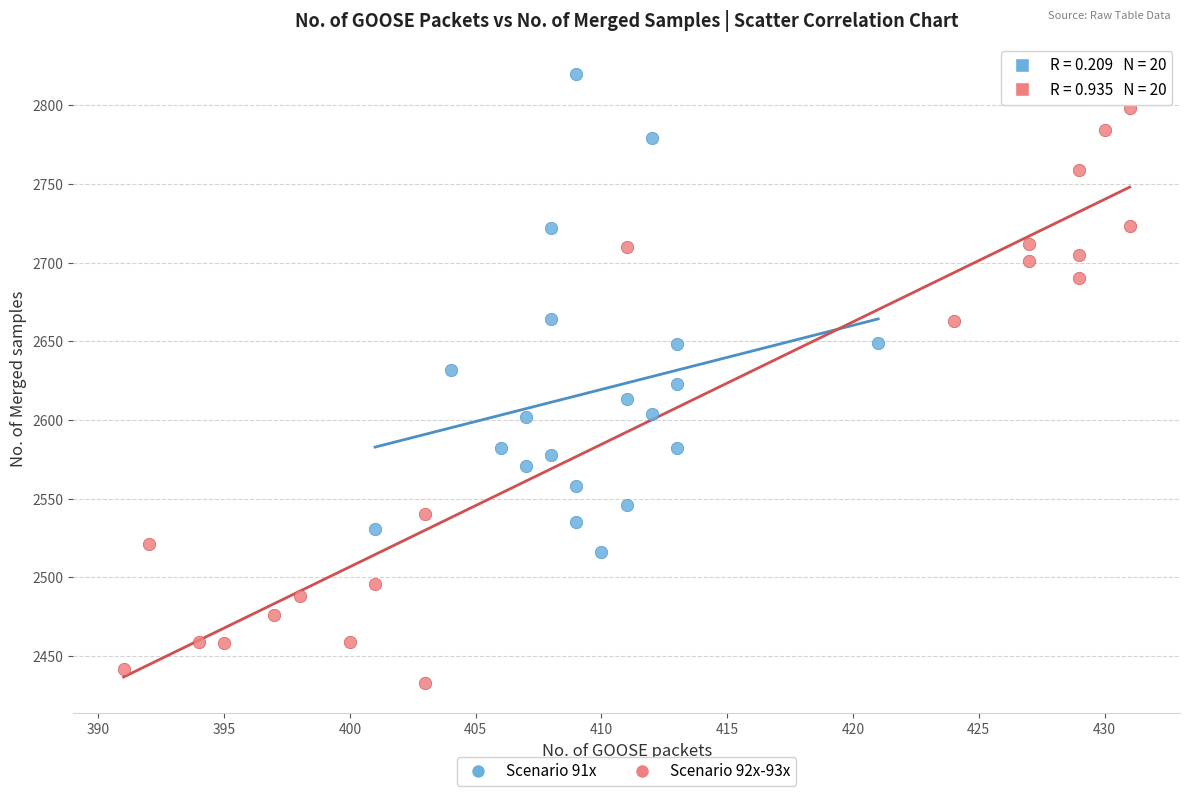

Which series contains the lowest Y value?

Scenario 92x-93x